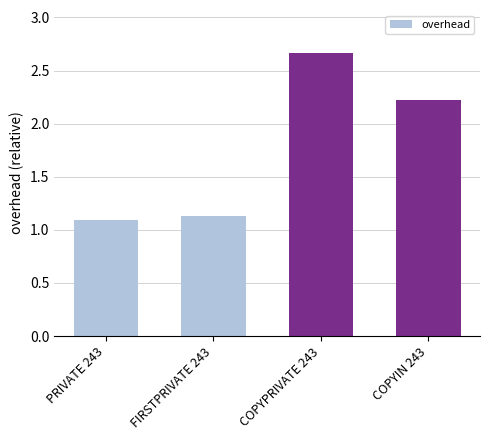

What is the value of the 3rd bar from the left?

2.7